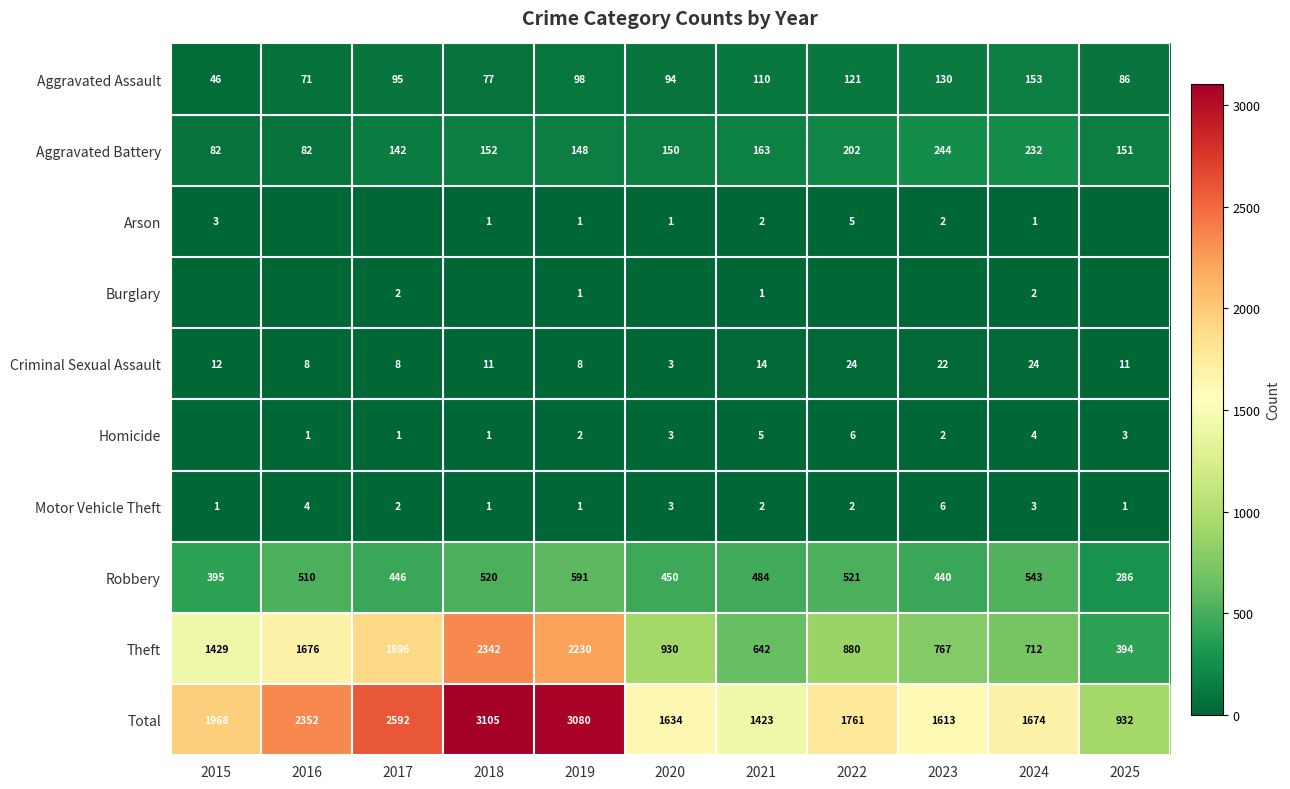

What is the difference between the second highest and second lowest values in the Criminal Sexual Assault series?

16